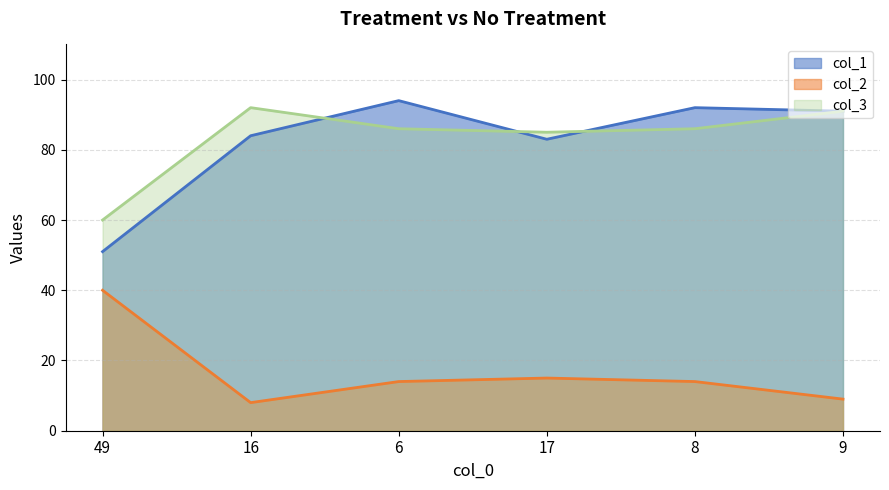

Where is the first local maximum for col_1?

6